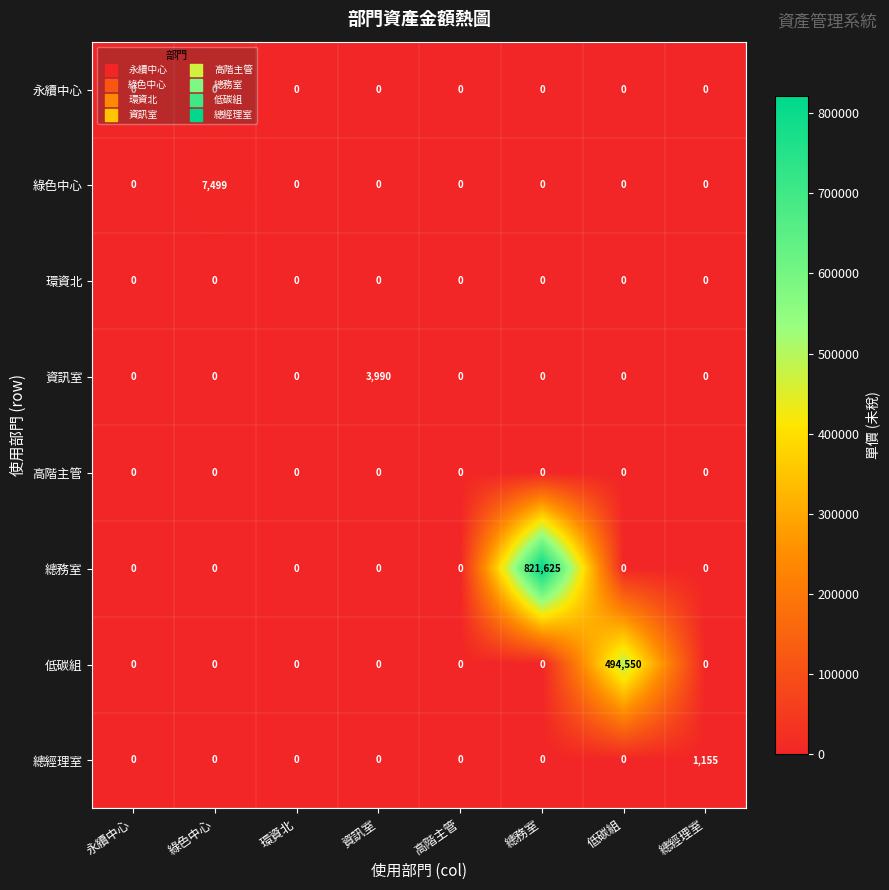

Which series has the widest spread of values?

總務室